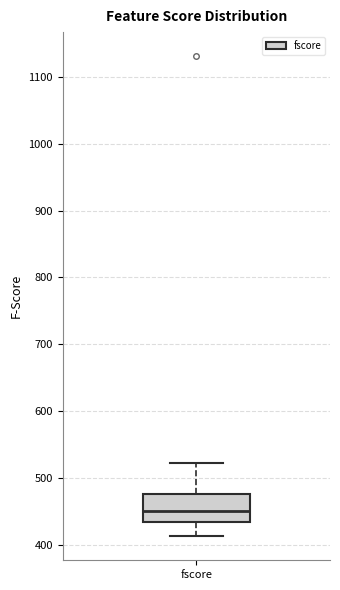

Where does the upper whisker of the box for fscore end on the y-axis? The values are not printed on the chart, so give them approximately, as read against the axis.

520